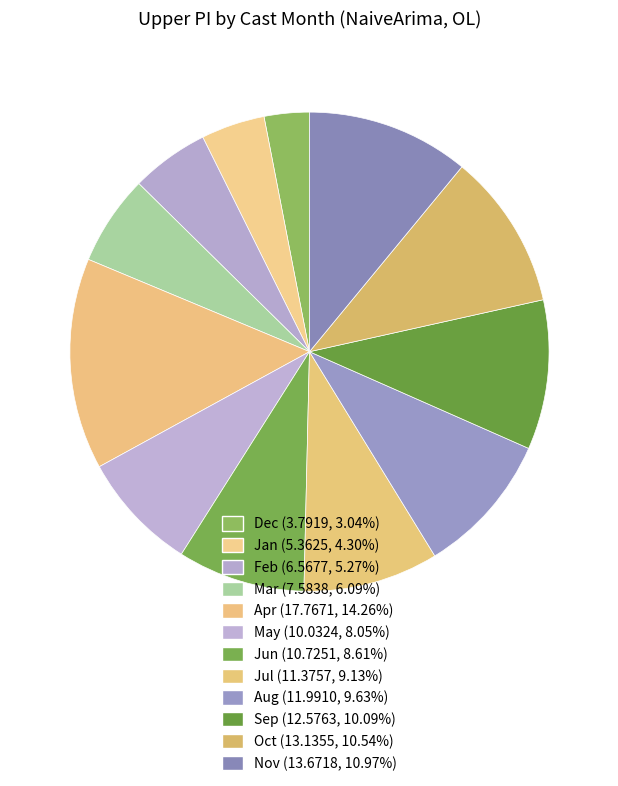

Count the number of slices in the pie.

12